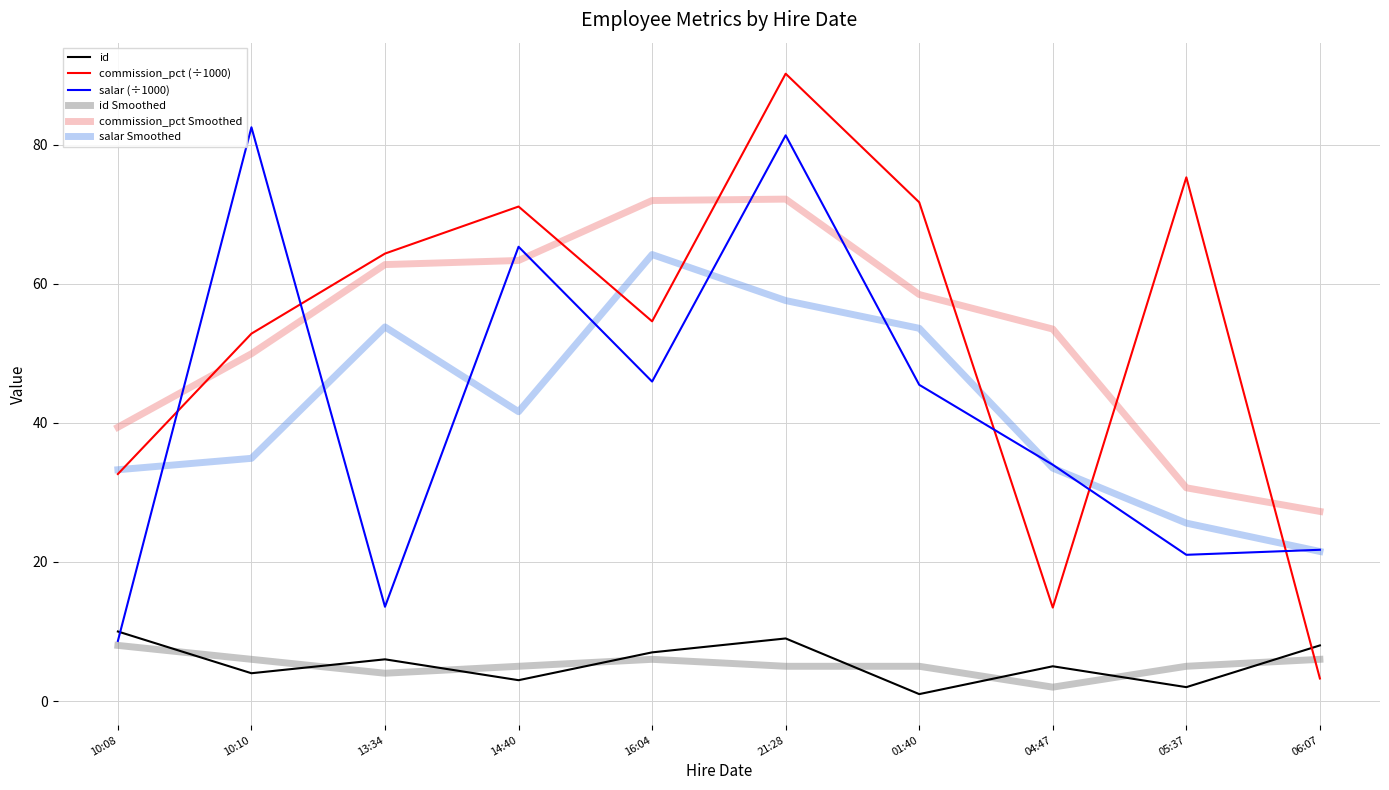

What is the lowest value of the id Smoothed series?

2.0